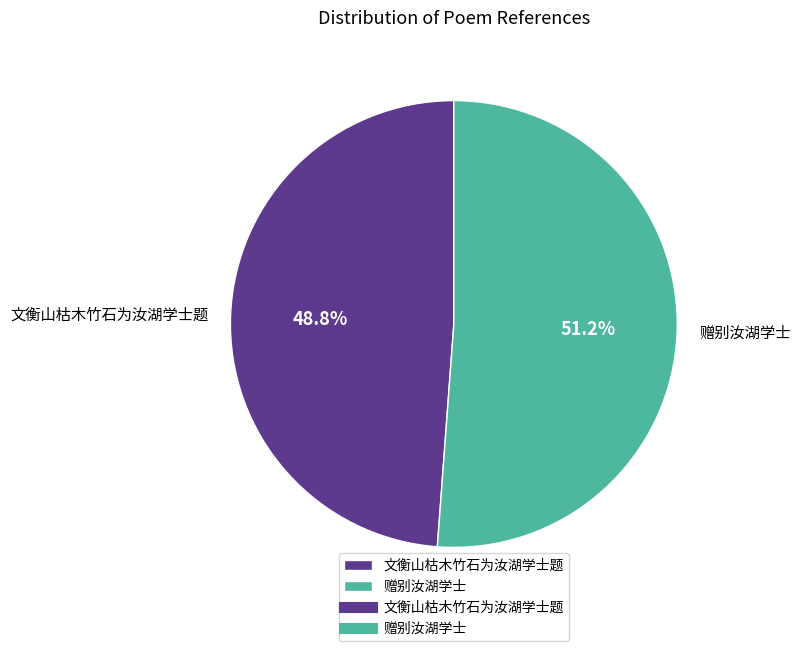

Approximately how many times larger is the value at 文衡山枯木竹石为汝湖学士题 compared to 赠别汝湖学士?

1.0